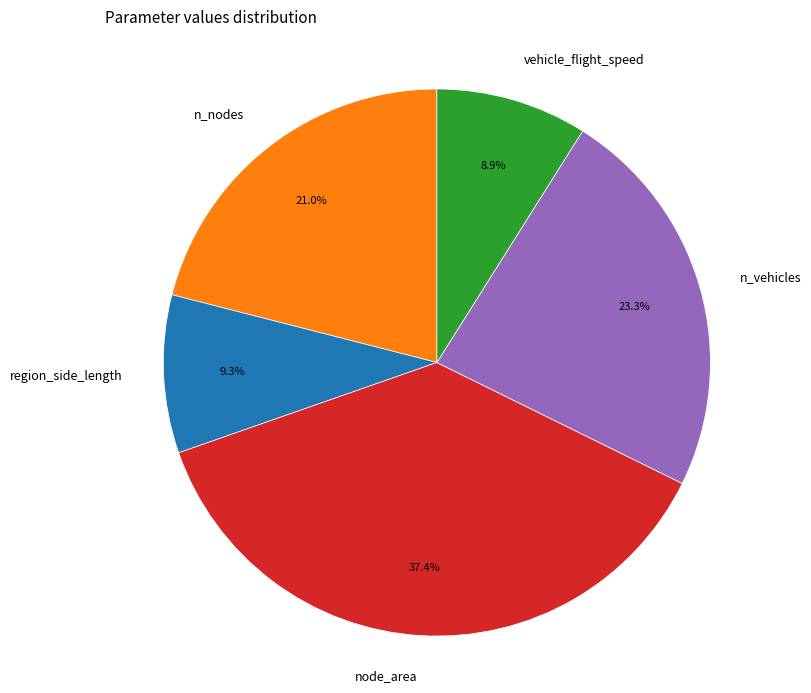

Which slice is the largest?

node_area